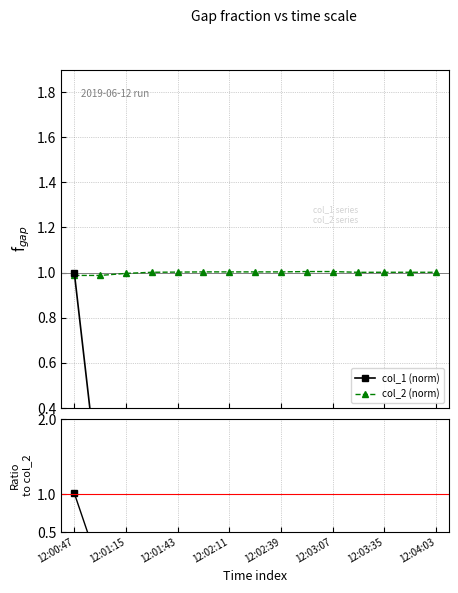

At which category is the sum across all series the highest?

12:00:47